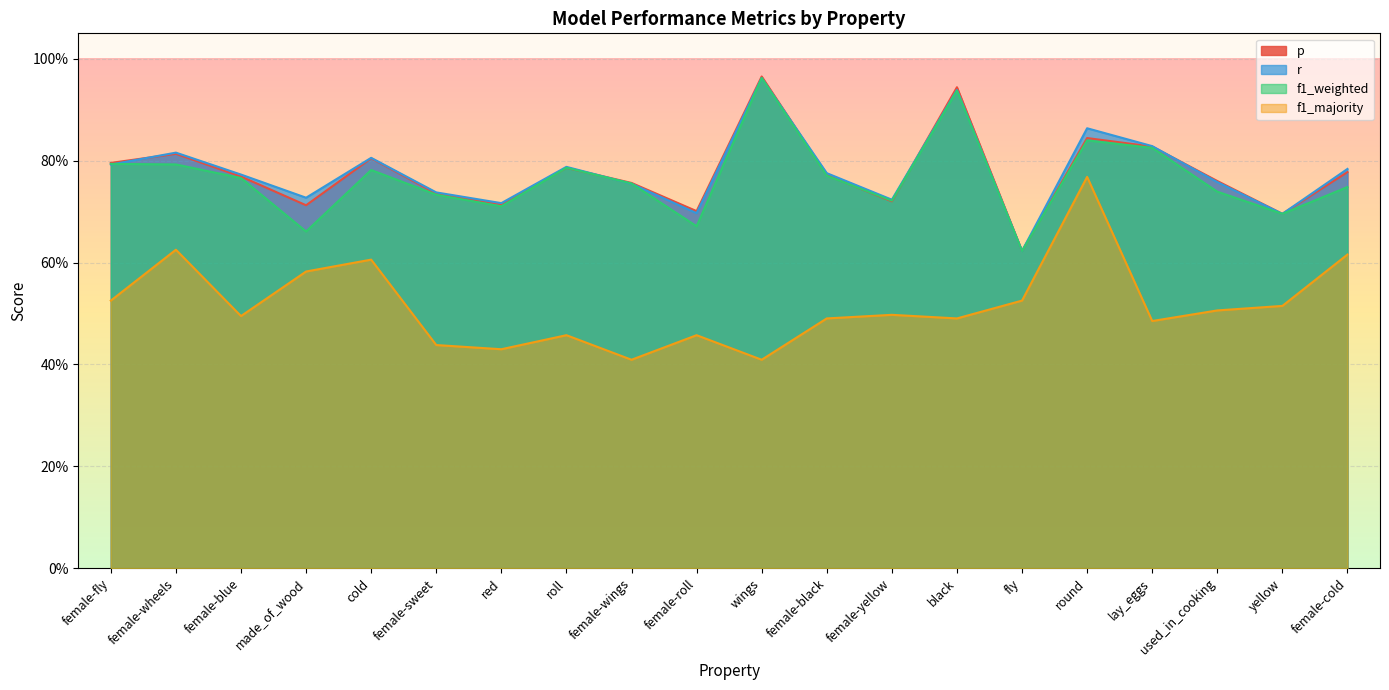

What position from the right is female-sweet?

15